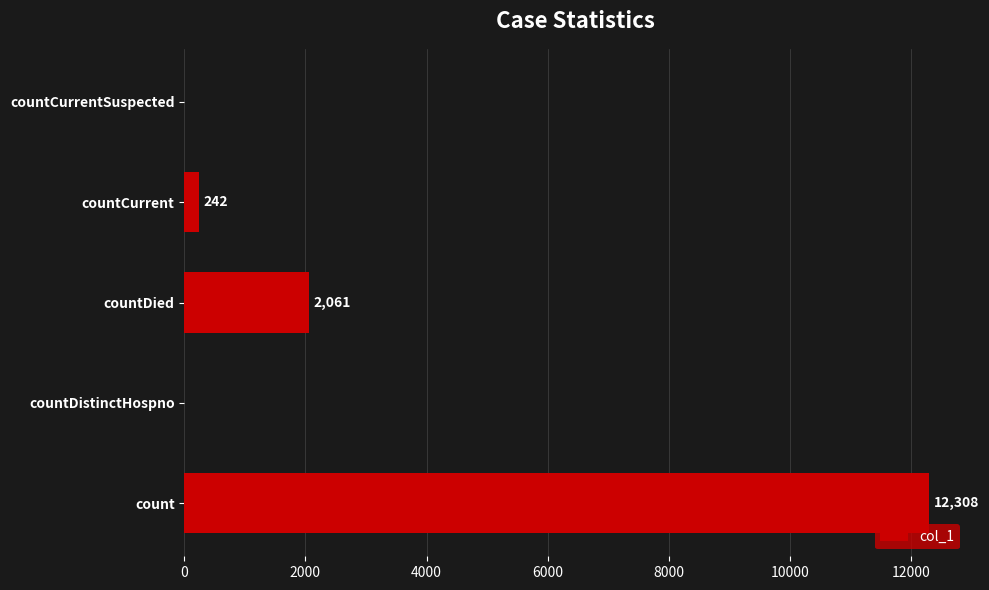

The chart shows a value of 242 at countCurrent. True or false?

True